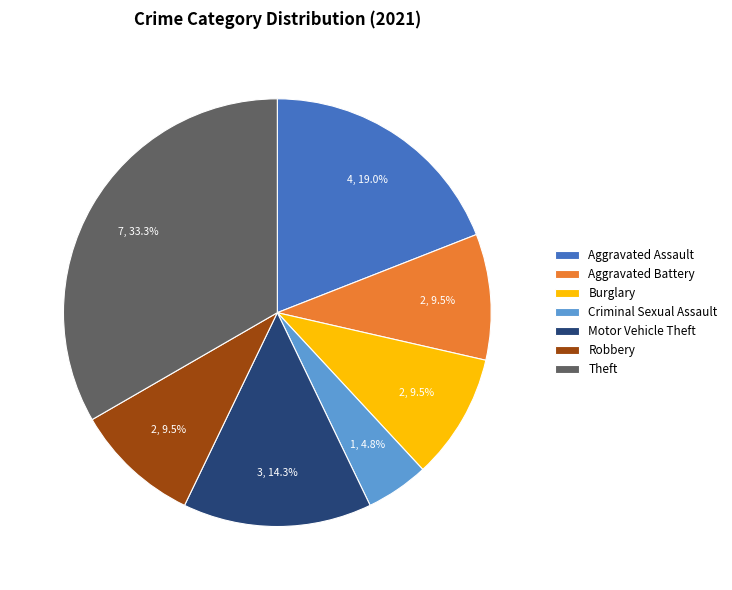

What is the ratio of the value at Aggravated Battery to the value at Theft?

0.3